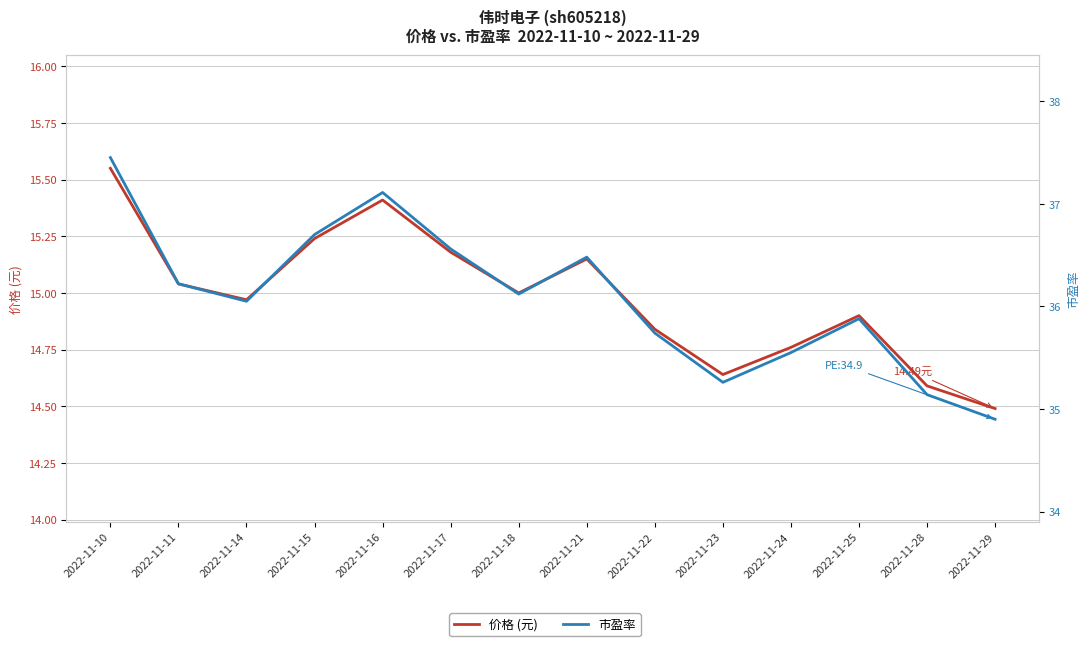

Reading left to right, extract all data points from this chart.

价格 (元): 2022-11-10=15.6	2022-11-11=15.0	2022-11-14=15.0	2022-11-15=15.2	2022-11-16=15.4	2022-11-17=15.2	2022-11-18=15.0	2022-11-21=15.2	2022-11-22=14.8	2022-11-23=14.6	2022-11-24=14.8	2022-11-25=14.9	2022-11-28=14.6	2022-11-29=14.5
市盈率: 2022-11-10=37.5	2022-11-11=36.2	2022-11-14=36.0	2022-11-15=36.7	2022-11-16=37.1	2022-11-17=36.6	2022-11-18=36.1	2022-11-21=36.5	2022-11-22=35.7	2022-11-23=35.3	2022-11-24=35.5	2022-11-25=35.9	2022-11-28=35.1	2022-11-29=34.9